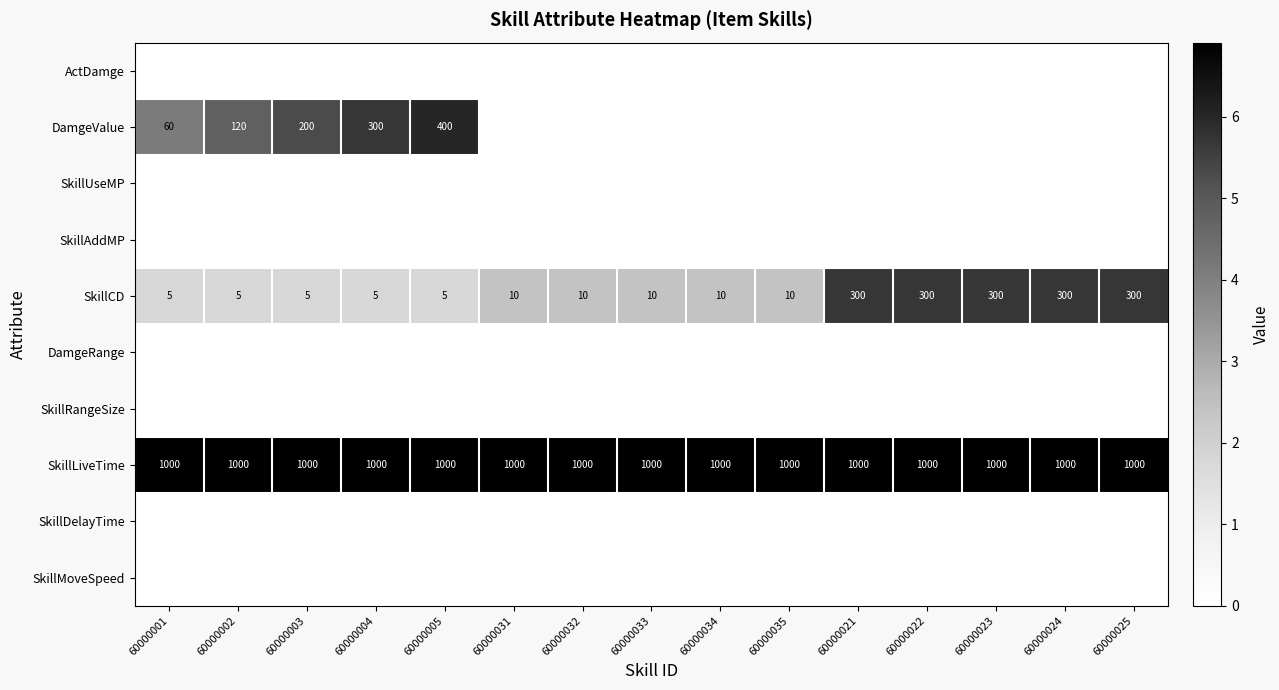

What is the difference between the highest and lowest values at 60000025?

6.9